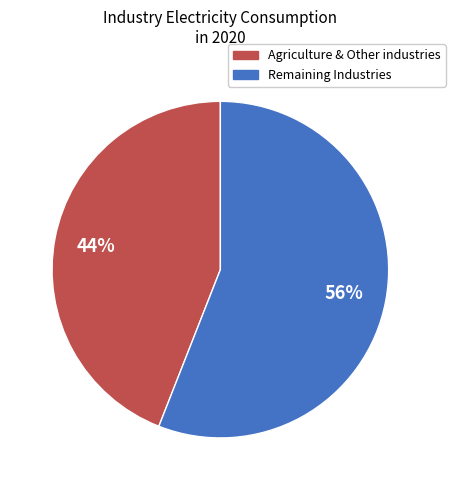

Count the number of slices in the pie.

2